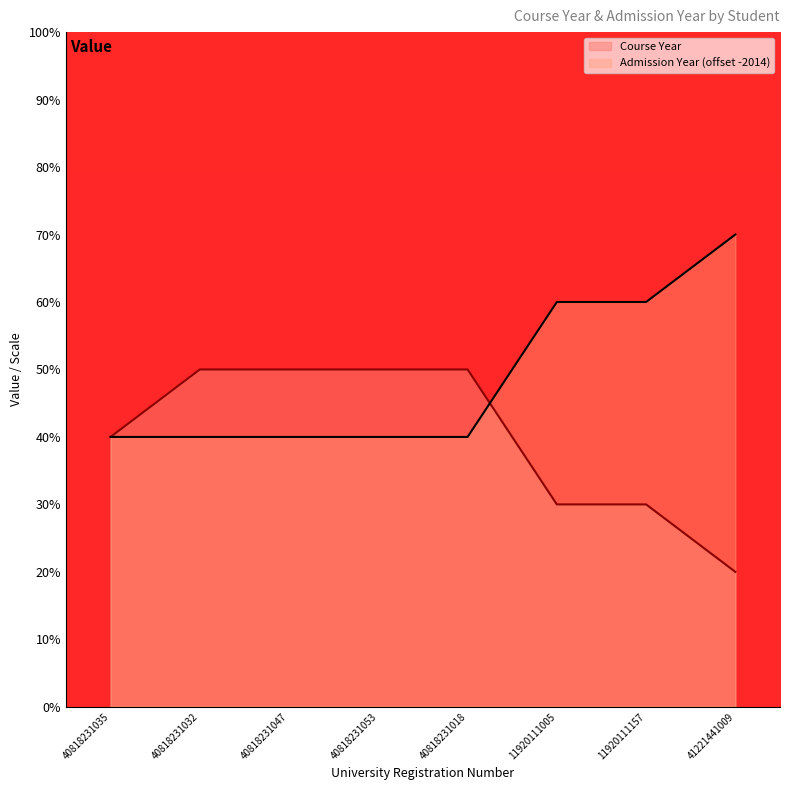

What is the difference between the maximum and minimum values in the Course Year series?

3